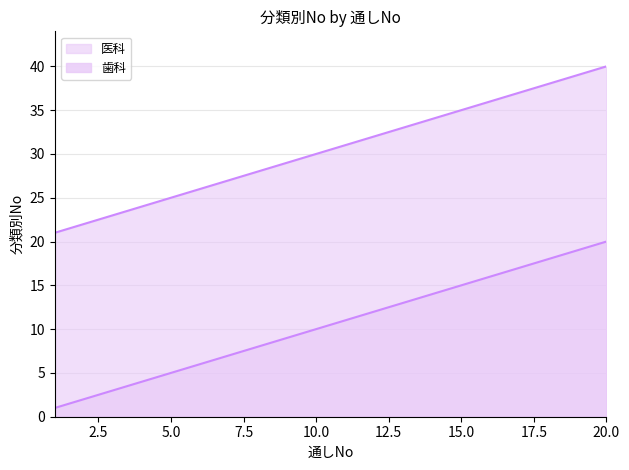

Reading left to right, list all the values displayed in this chart.

医科: 1	2	3	4	5	6	7	8	9	10	11	12	13	14	15	16	17	18	19	20
歯科: 21	22	23	24	25	26	27	28	29	30	31	32	33	34	35	36	37	38	39	40